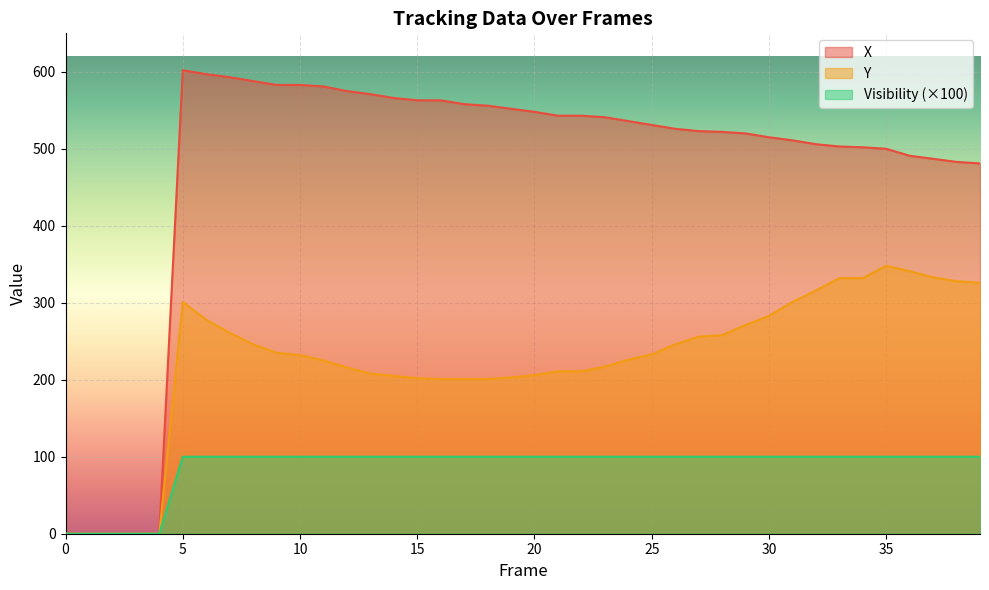

Count the number of data series in this chart.

3